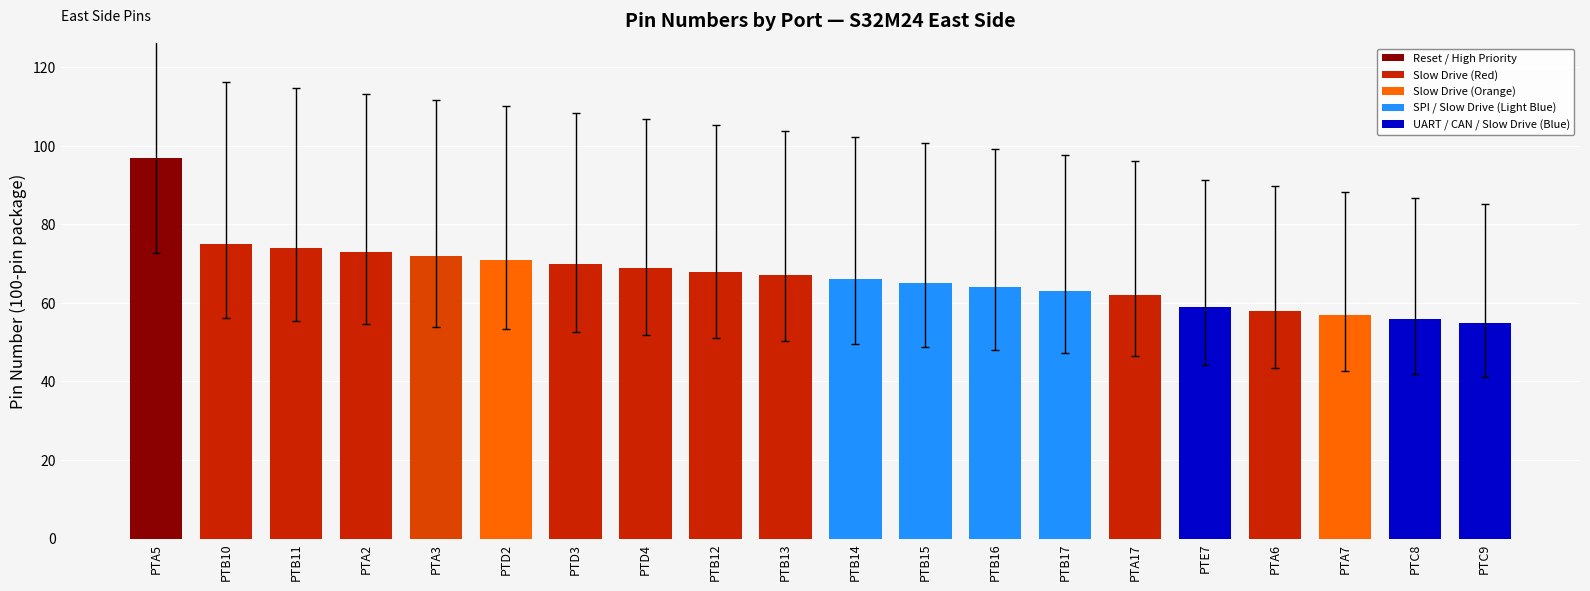

How many categories are shown in the chart?

20